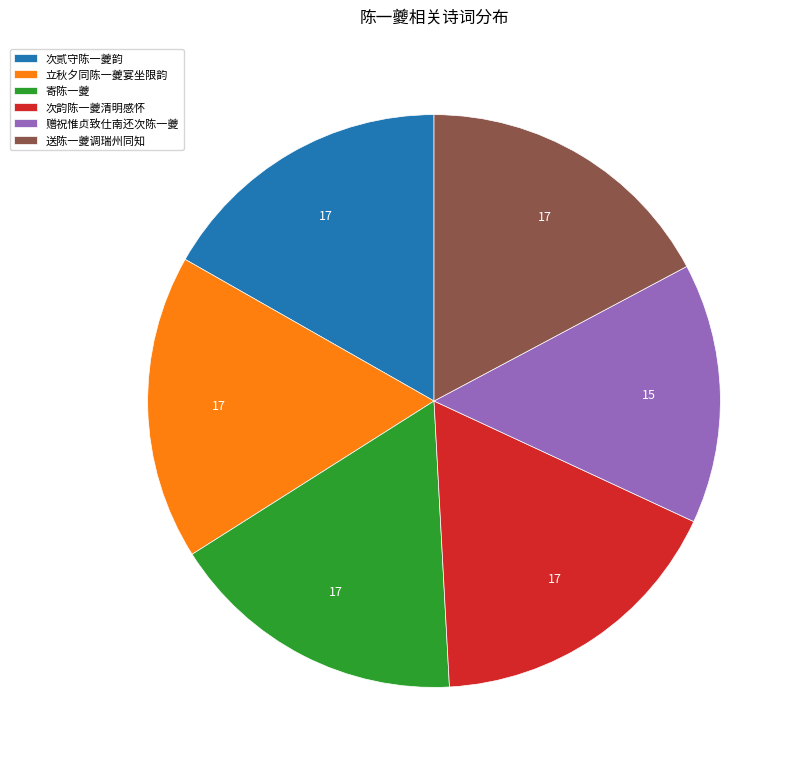

True or false: 赠祝惟贞致仕南还次陈一夔 accounts for 15% of the total.

True